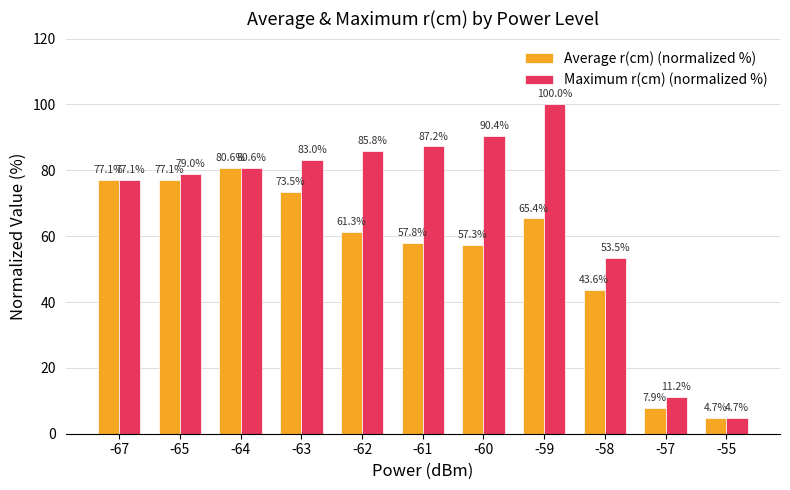

List the series in order of their peak value, highest first.

Maximum r(cm) (normalized %), Average r(cm) (normalized %)